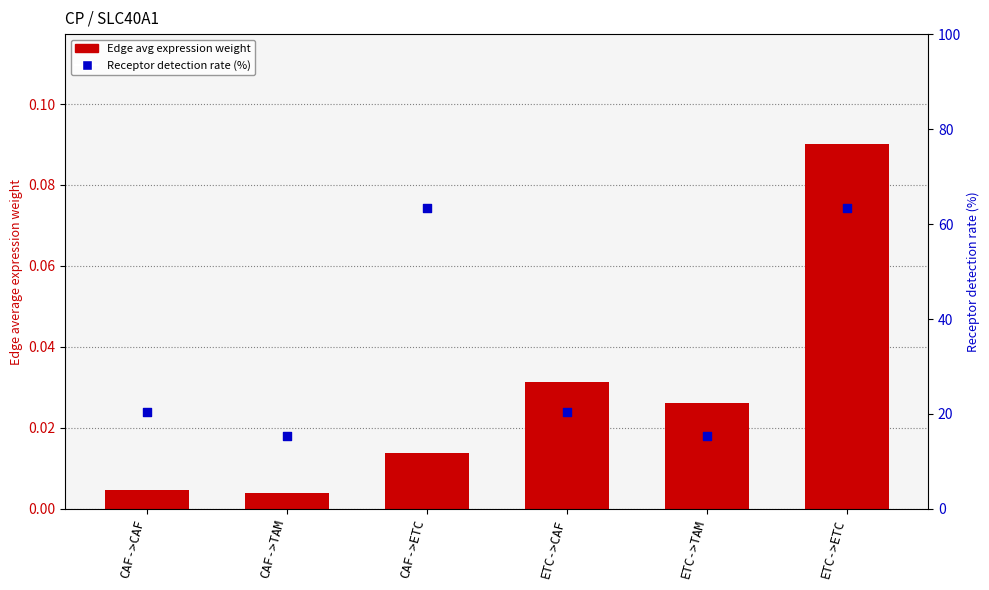

What are all the series names shown in the legend?

Edge avg expression weight, Receptor detection rate (%)